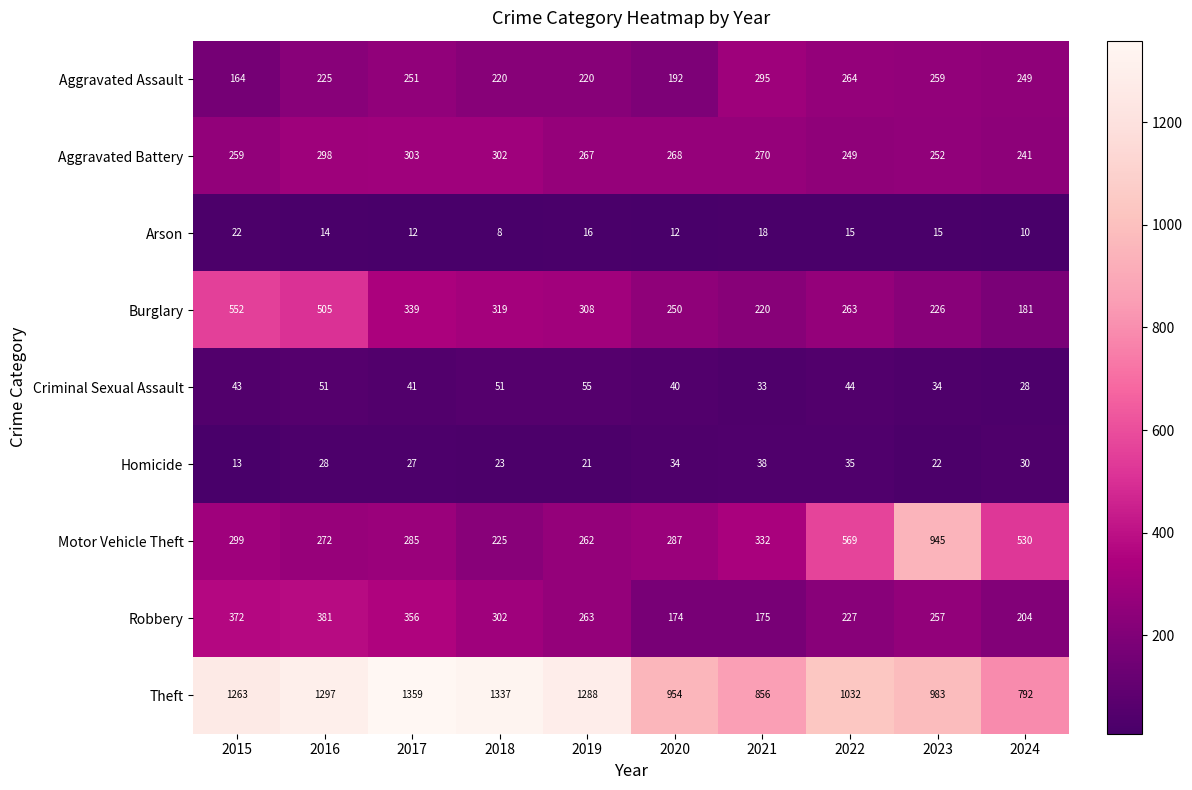

Is it true that Arson equals 24 at 2022?

False